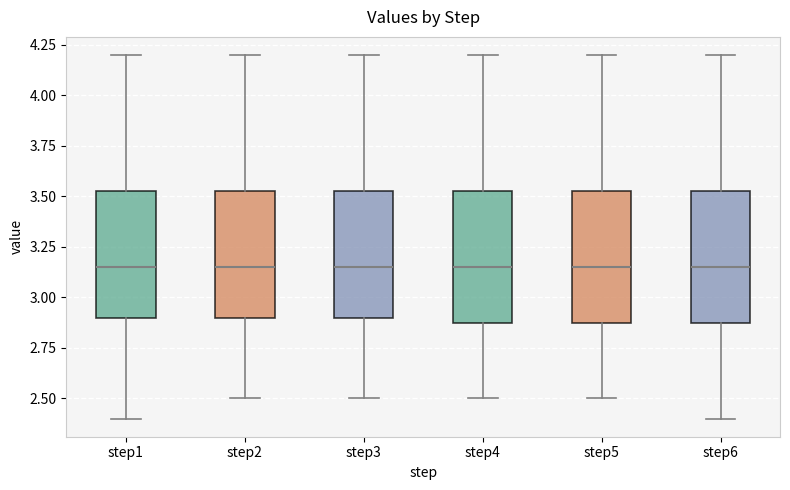

Reading left to right, transcribe this box plot: for each box, give where its median line is, the range the box spans, and where its two whiskers end, as read against the y-axis. The values are not printed on the chart, so give them approximately, as read against the axis.

step1: median 3.15, box 2.90 to 3.55, whiskers 2.40 to 4.20
step2: median 3.15, box 2.90 to 3.55, whiskers 2.50 to 4.20
step3: median 3.15, box 2.90 to 3.55, whiskers 2.50 to 4.20
step4: median 3.15, box 2.90 to 3.55, whiskers 2.50 to 4.20
step5: median 3.15, box 2.90 to 3.55, whiskers 2.50 to 4.20
step6: median 3.15, box 2.90 to 3.55, whiskers 2.40 to 4.20